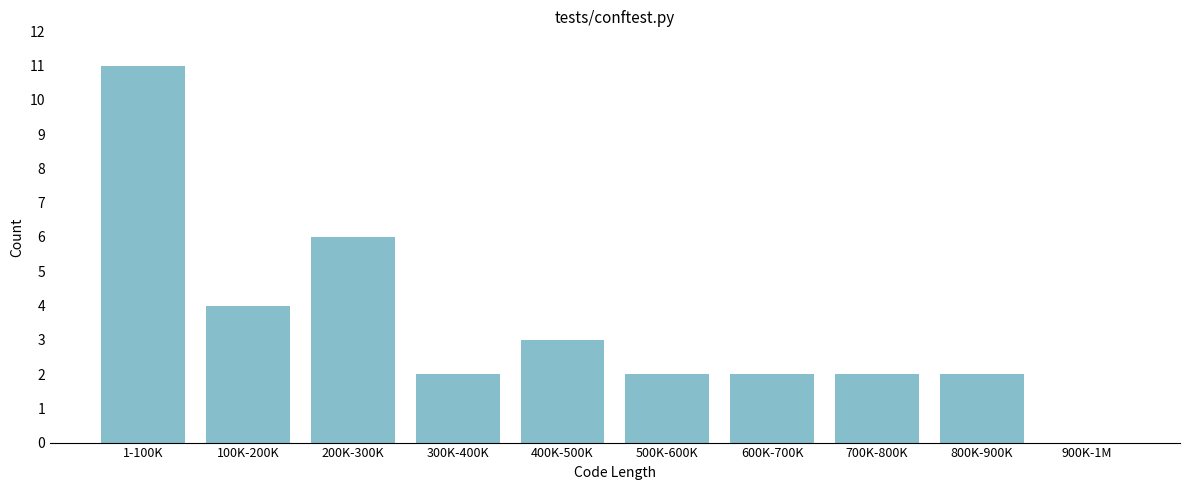

Reading left to right, transcribe all the data shown in this chart.

1-100K=11	100K-200K=4	200K-300K=6	300K-400K=2	400K-500K=3	500K-600K=2	600K-700K=2	700K-800K=2	800K-900K=2	900K-1M=0